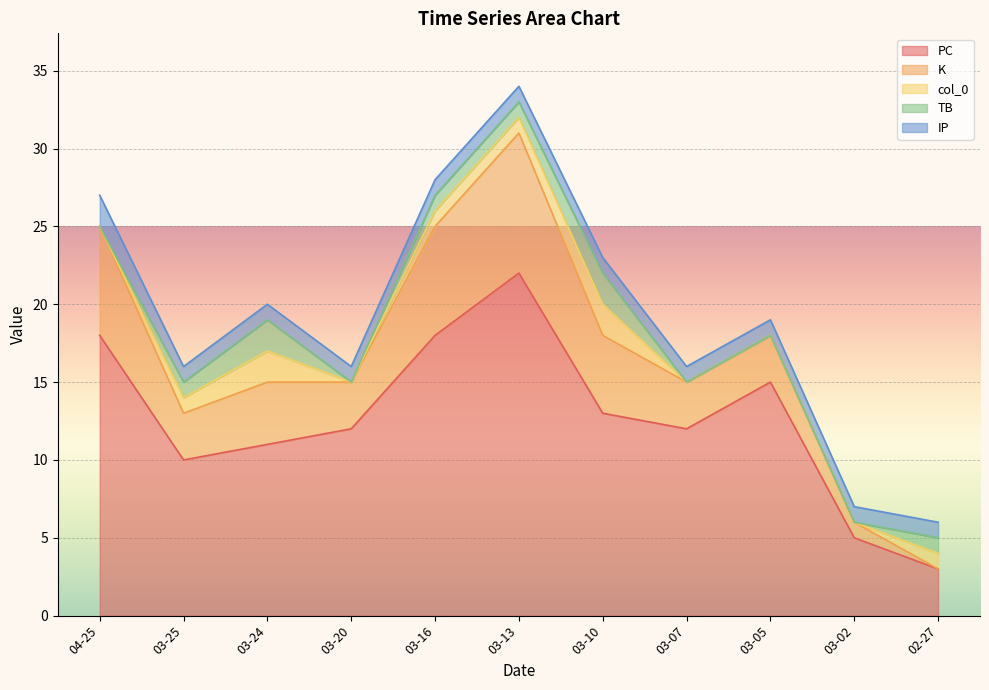

The value of col_0 at 2023-03-10 is 2. True or false?

True